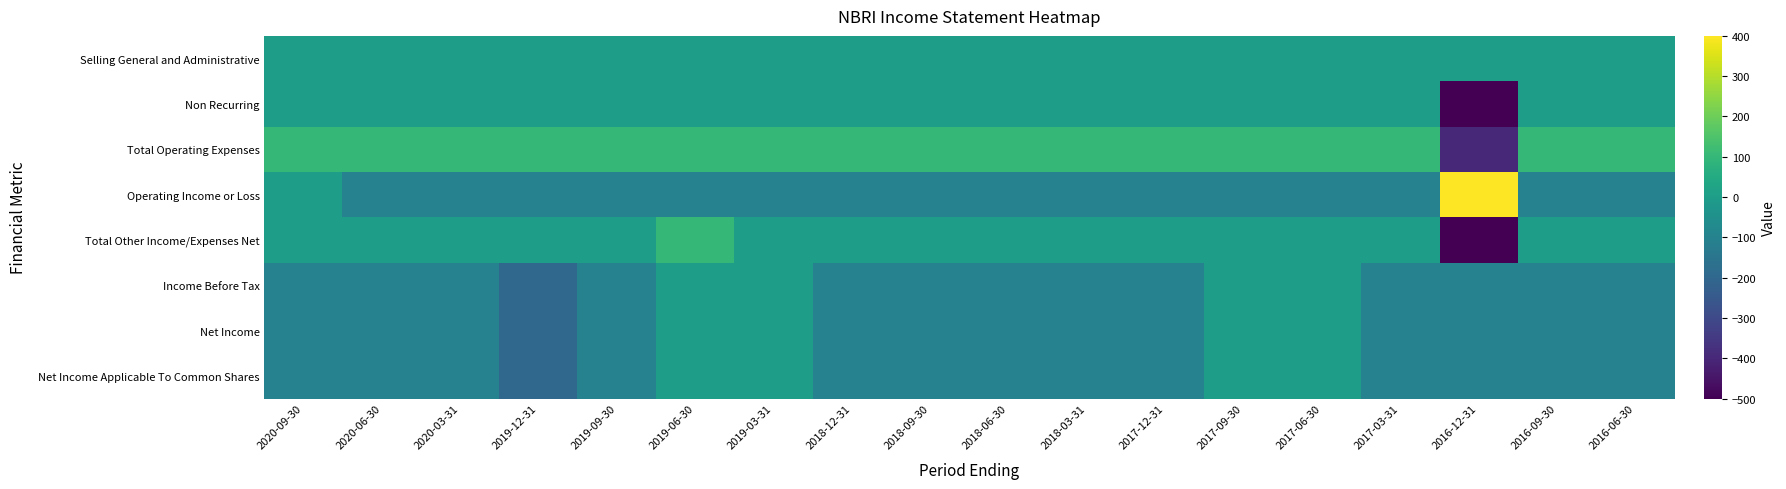

How many distinct data groups are displayed?

8